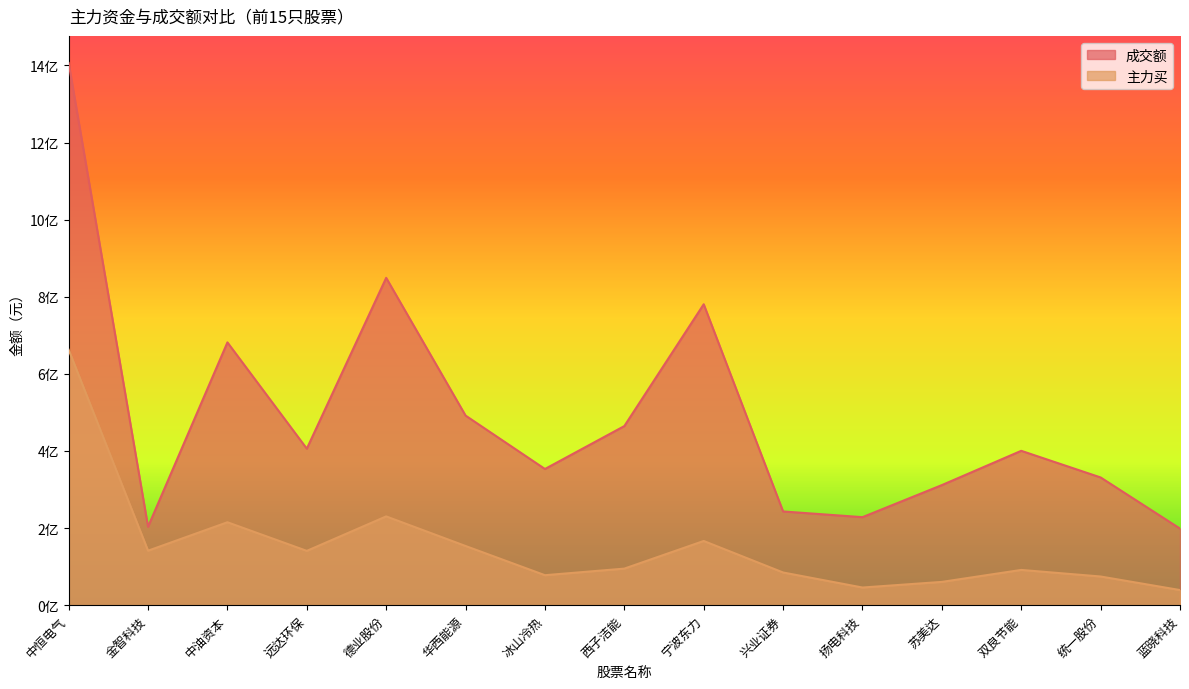

How many distinct data groups are displayed?

2